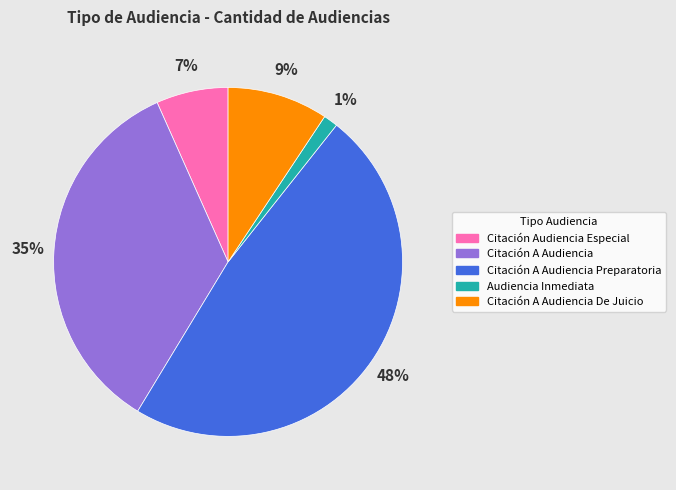

Which has a higher value, Audiencia Inmediata or Citación A Audiencia Preparatoria?

Citación A Audiencia Preparatoria